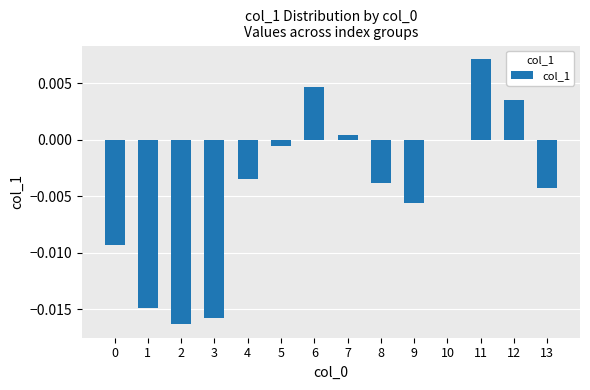

At which category does the chart reach its peak across all series?

11